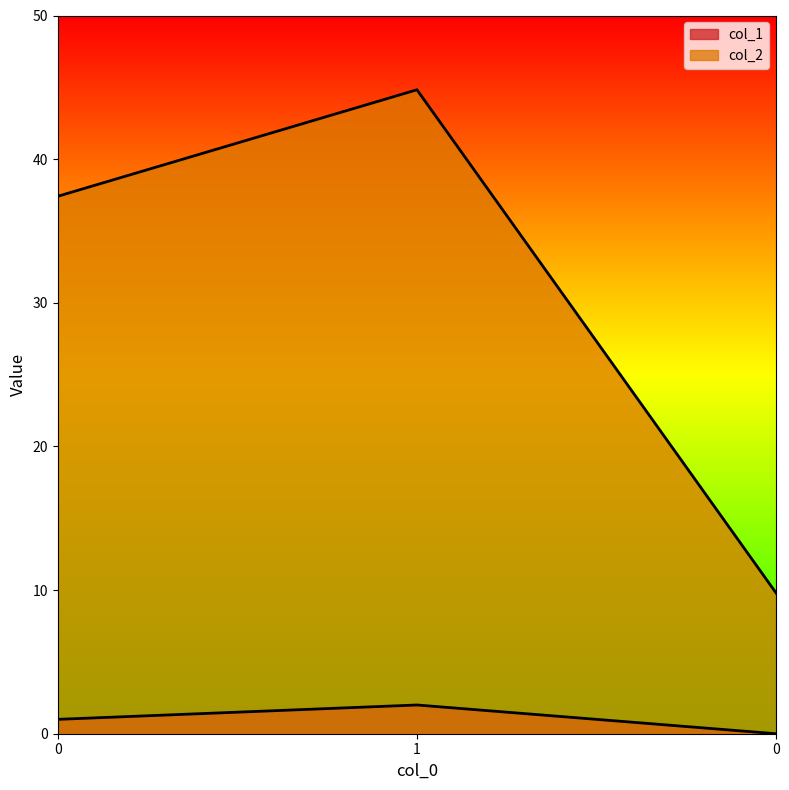

Does the chart display data point markers on the line(s)?

No